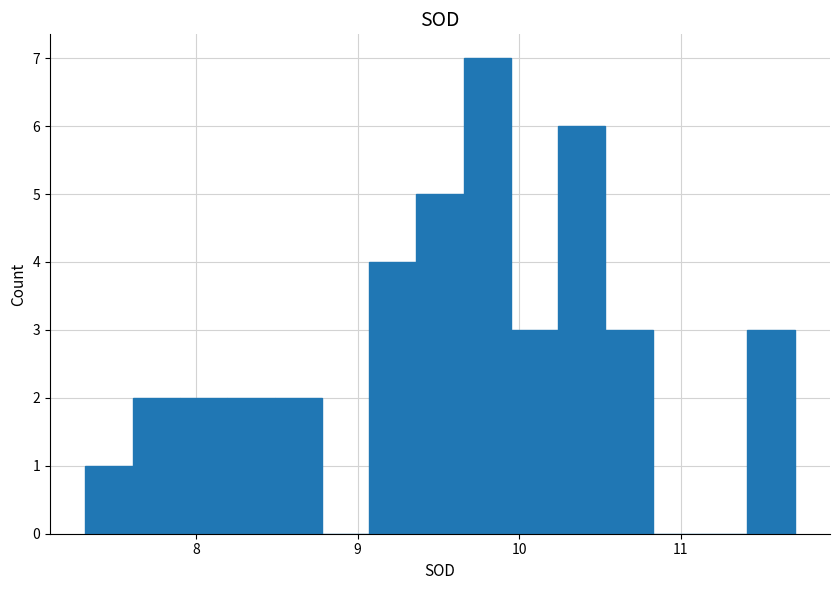

Around what value on the x-axis is the tallest bar? Give the approximate position of its centre, as read against the axis.

9.8